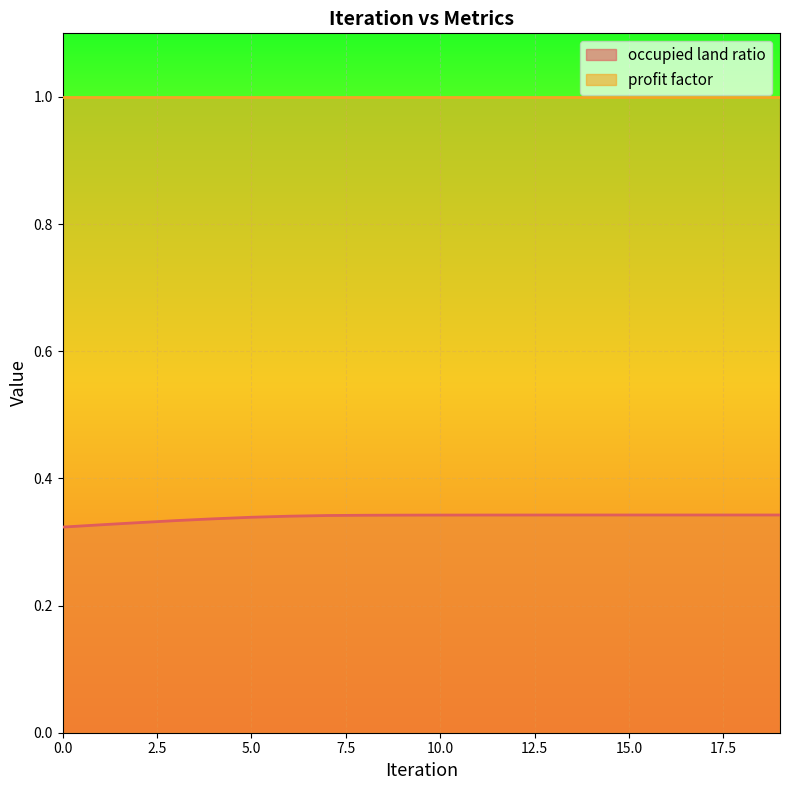

What is the average value?

0.3